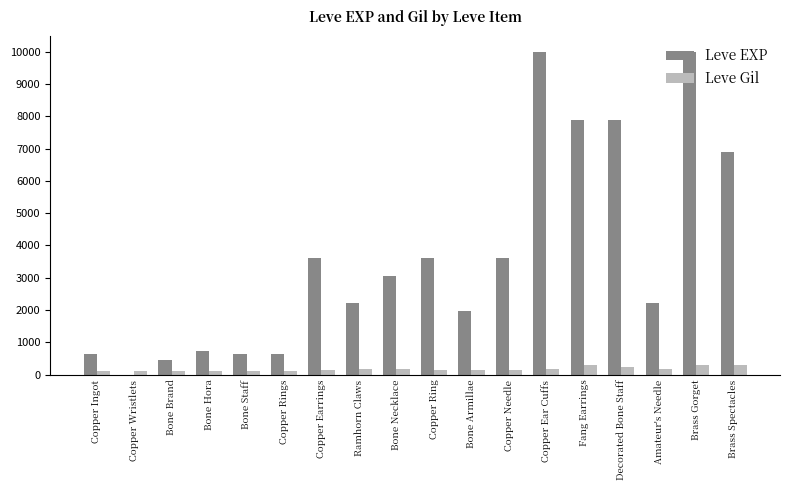

Which series has the largest total across all categories?

Leve EXP